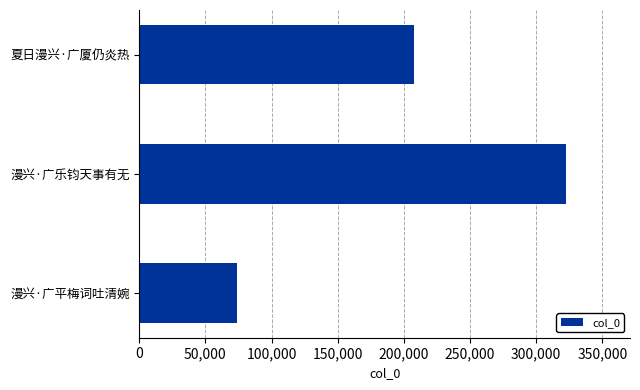

True or false: the data shows 478771 at 漫兴·广乐钧天事有无.

False